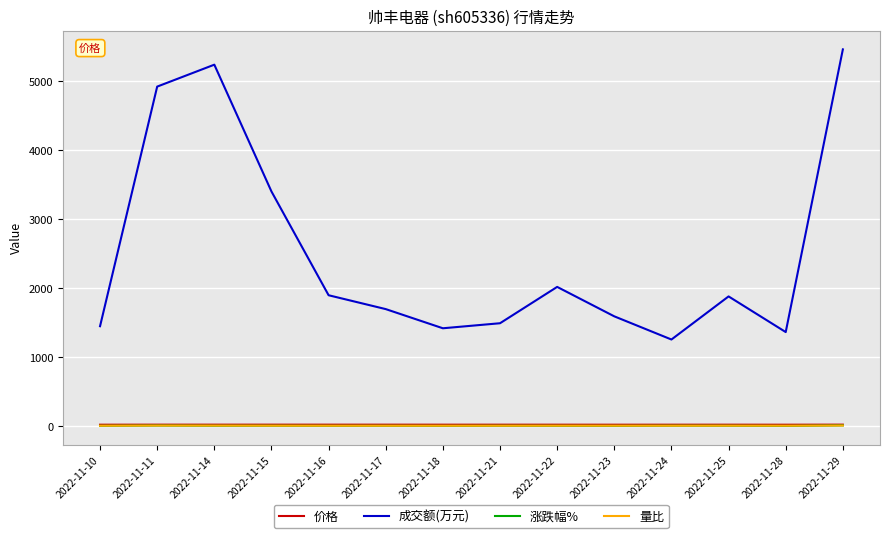

The value of 价格 at 2022-11-18 is 15.8. True or false?

True